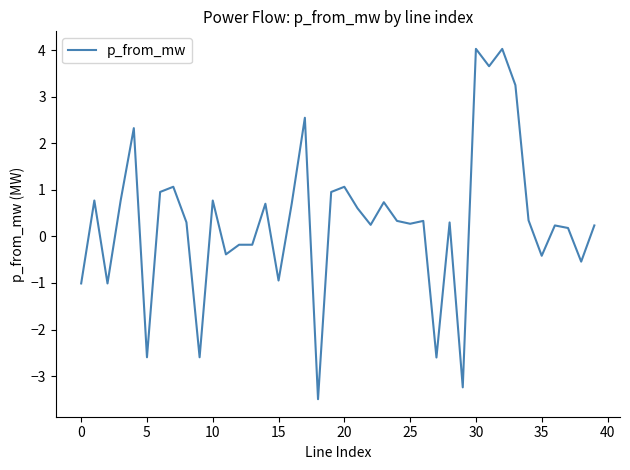

True or false: there are more than 2 points higher than both neighbors.

True